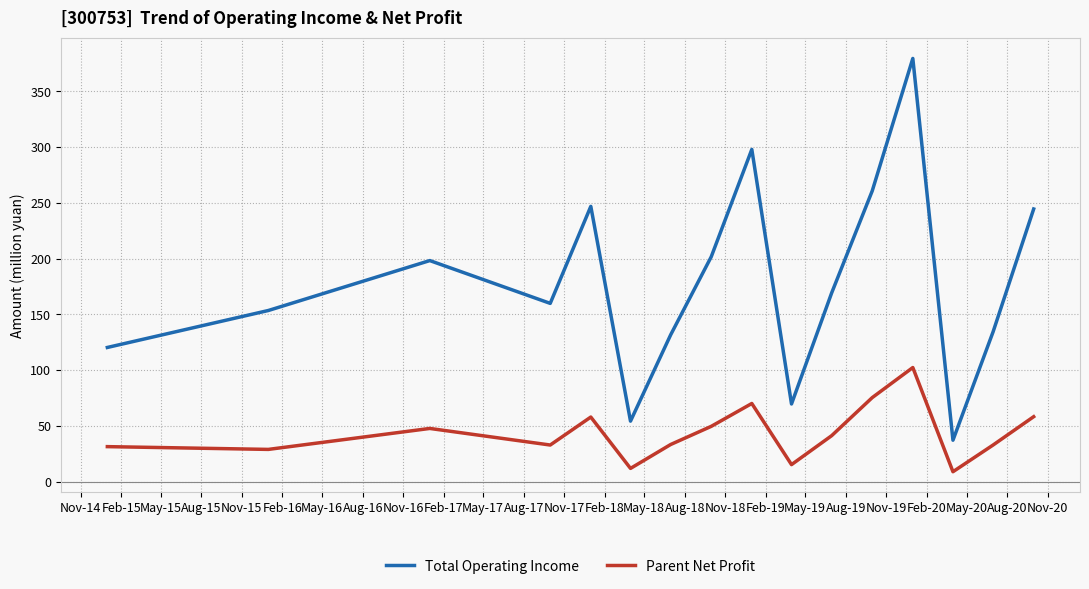

In Parent Net Profit, how many points are lower than both neighbors (excluding endpoints)?

5